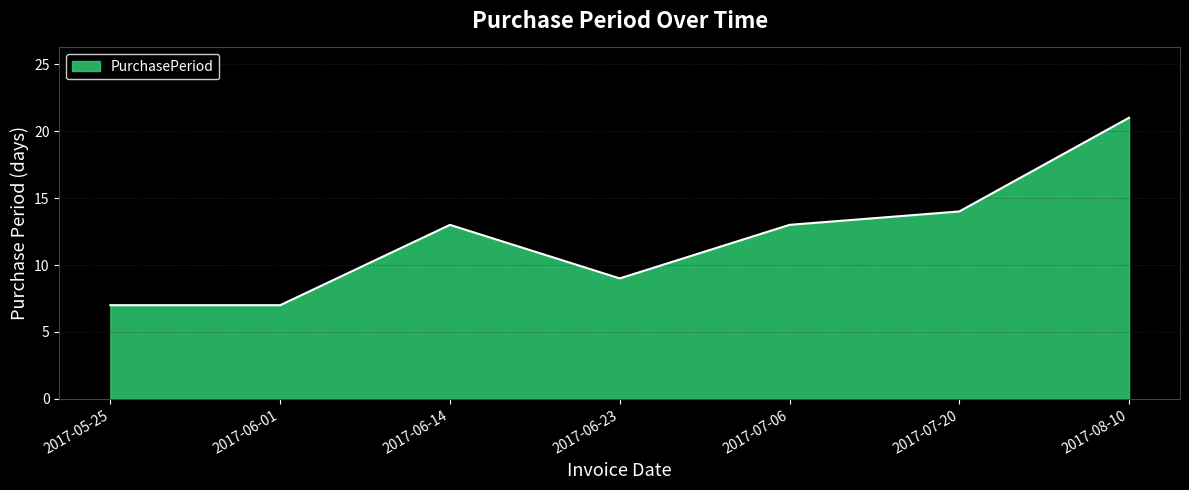

What is the smallest value displayed?

7